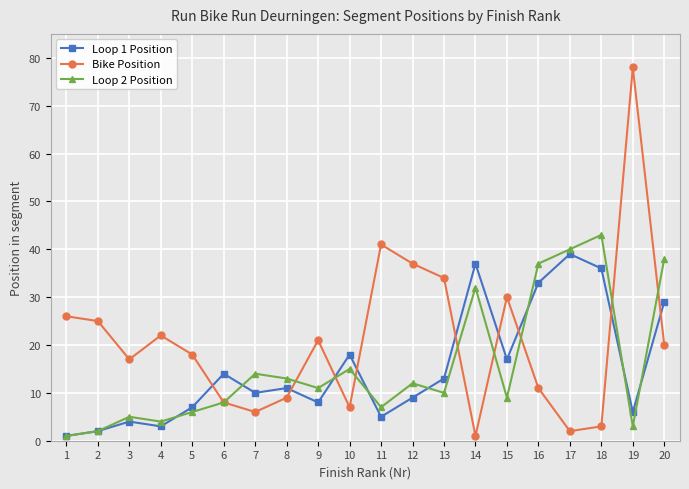

In Loop 2 Position, how many points are lower than both neighbors (excluding endpoints)?

6